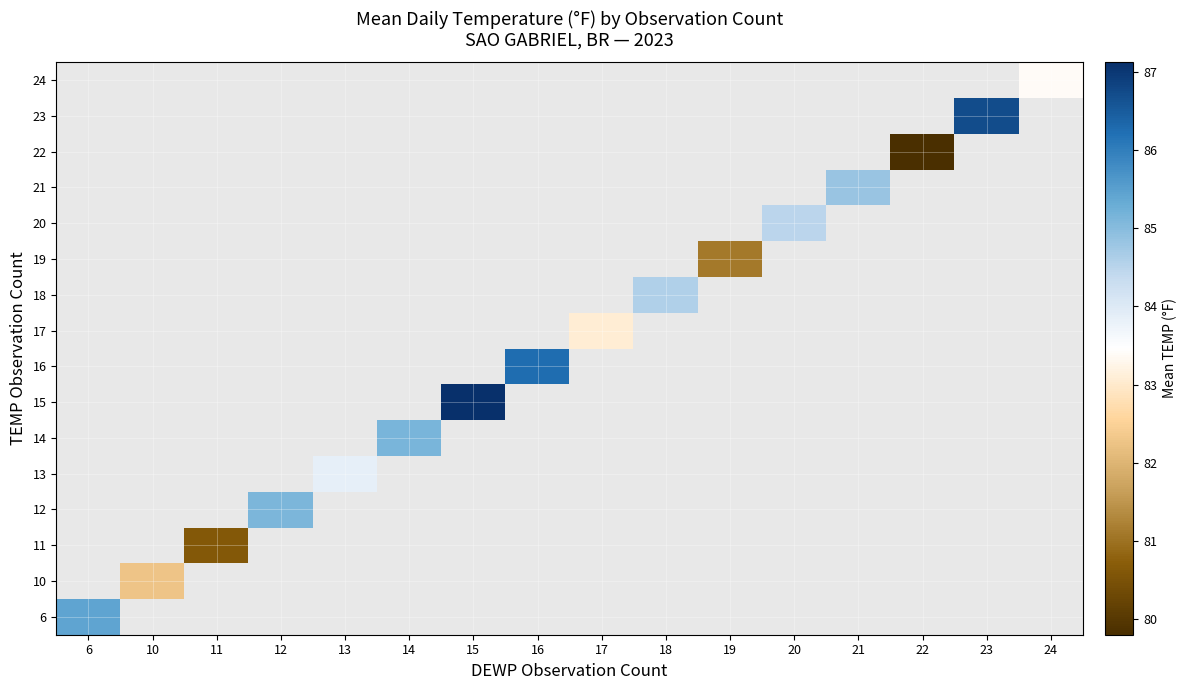

Which category has the highest value across all series?

15